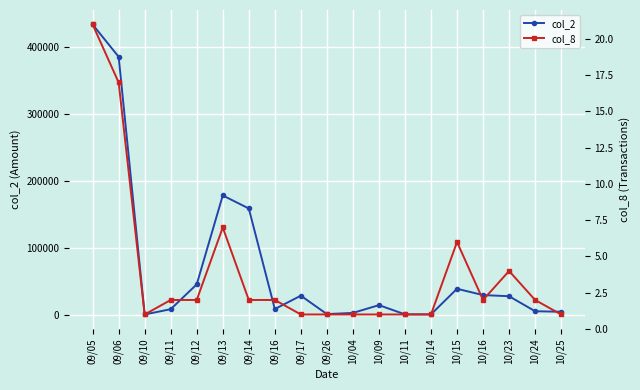

True or false: col_8 and col_2 intersect in this chart.

False